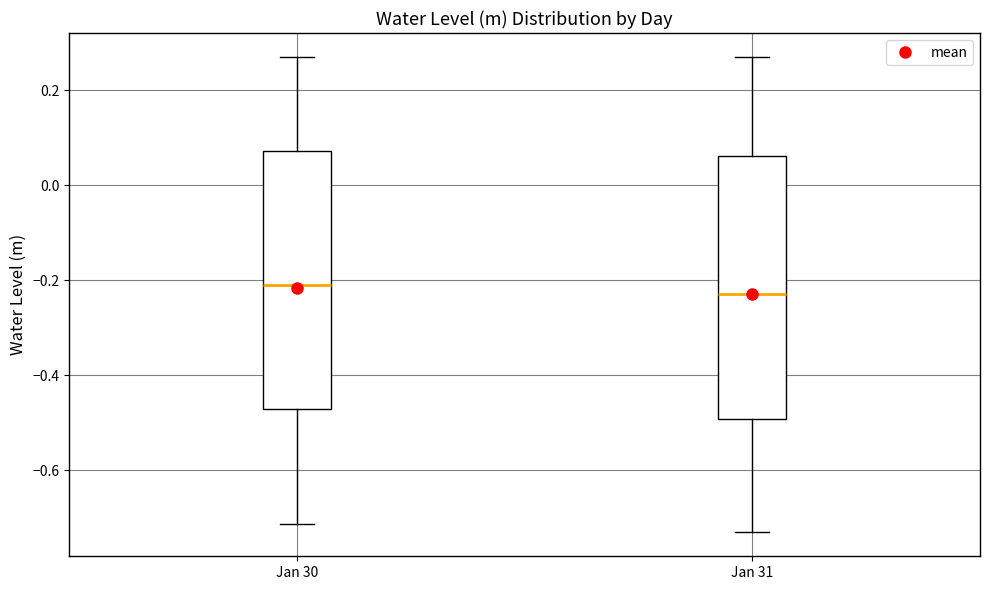

Reading left to right, read every box against the y-axis: the position of its median line, the range the box covers, and the ends of its whiskers. The values are not printed on the chart, so give them approximately, as read against the axis.

Jan 30: median -0.20, box -0.48 to 0.08, whiskers -0.72 to 0.28
Jan 31: median -0.22, box -0.50 to 0.06, whiskers -0.74 to 0.28